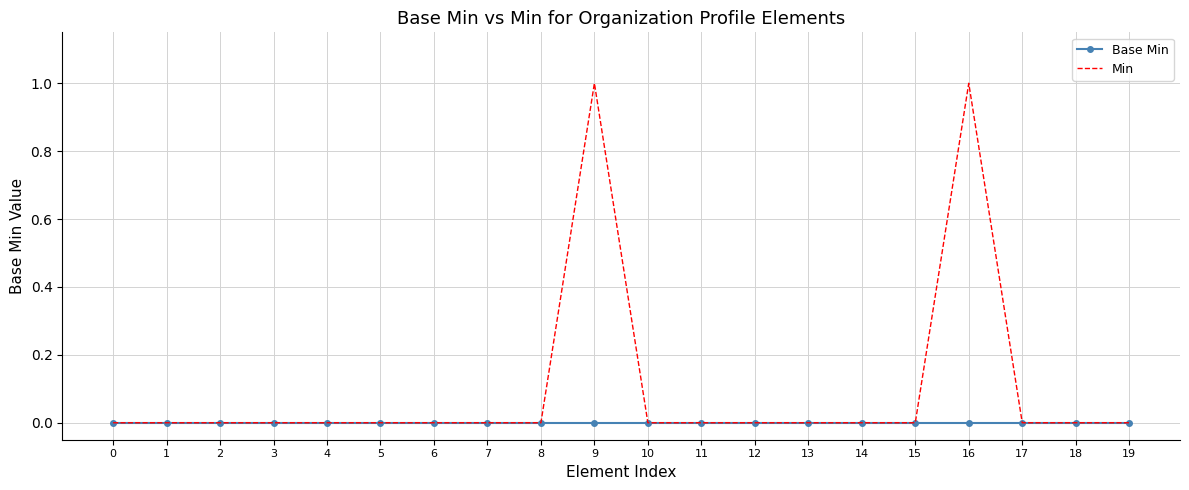

Rank the series by their average value, from highest to lowest.

Min, Base Min